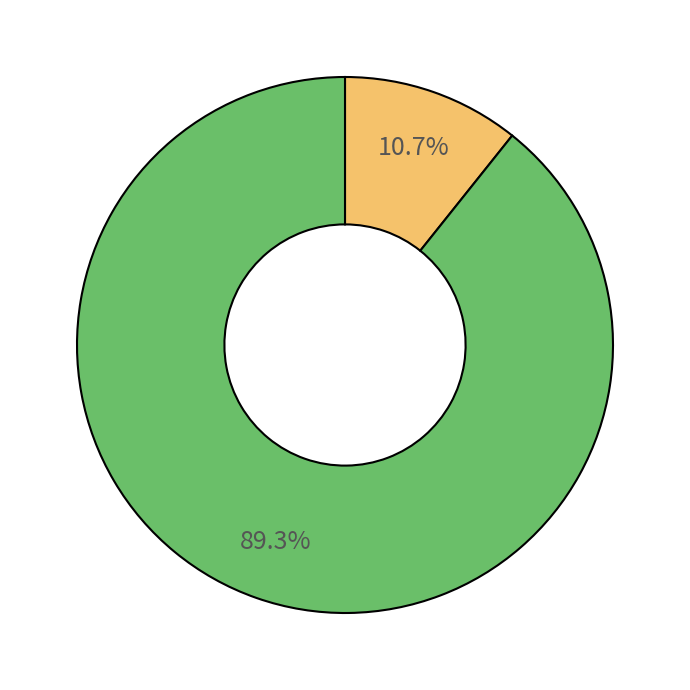

Is there any slice that represents more than half of the pie?

Yes